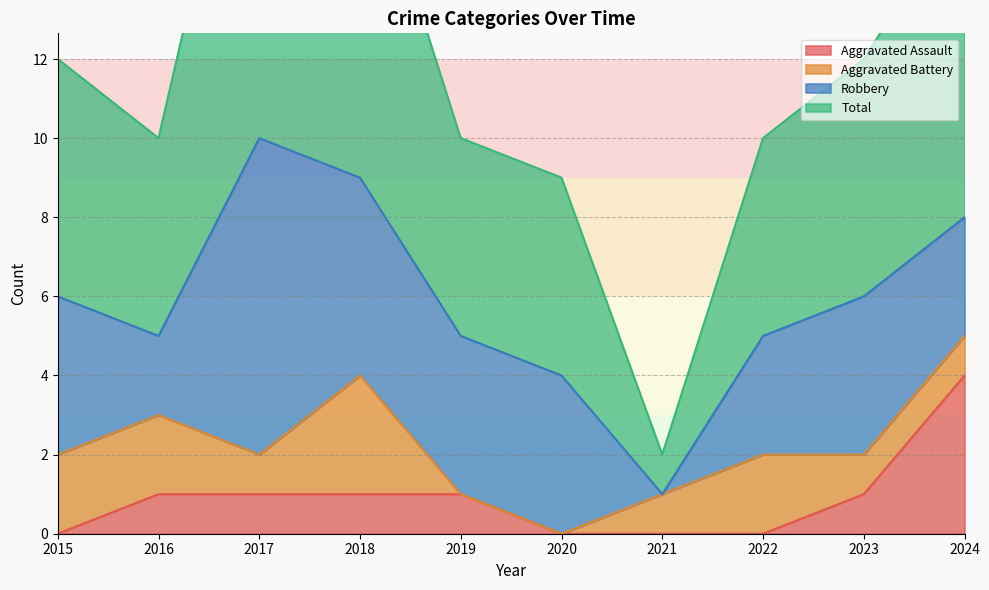

At which label does Aggravated Assault reach its peak?

2024